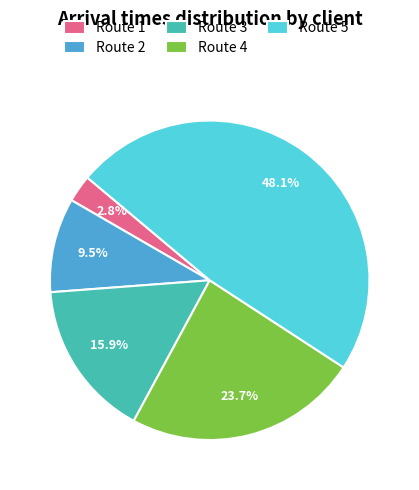

How many segments does this pie chart have?

5